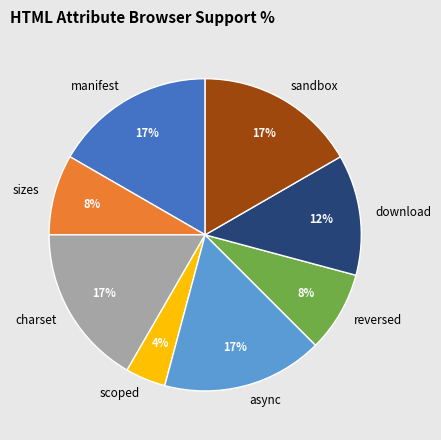

Is reversed the majority of the pie?

No